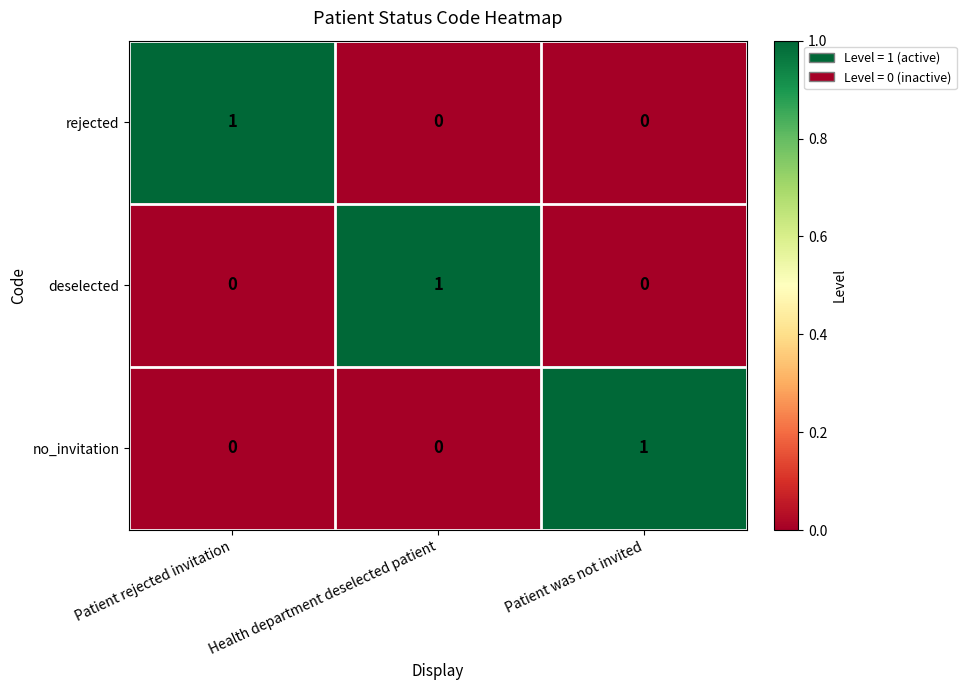

At how many categories does at least one series exceed 0?

3